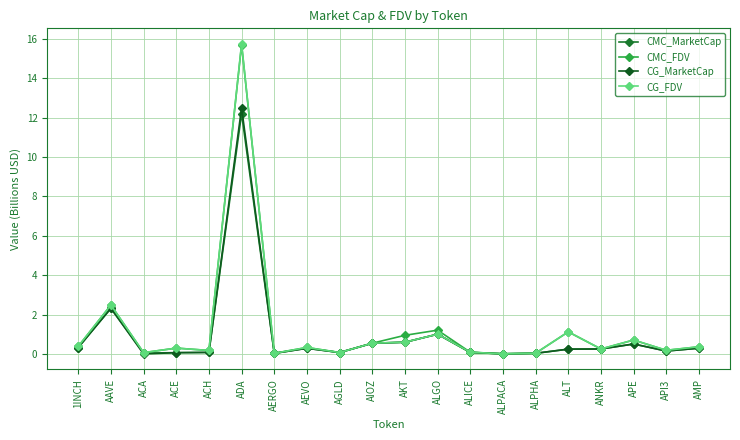

Does the chart have visible grid lines?

Yes